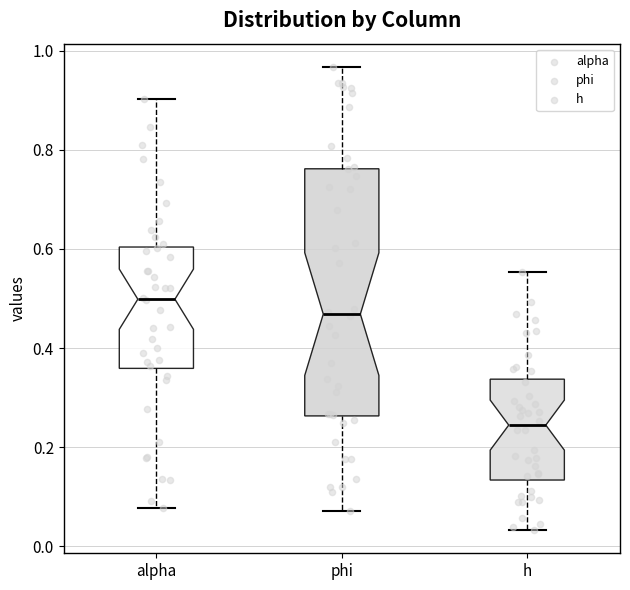

Where is the lower edge of the box for h on the y-axis? The values are not printed on the chart, so give them approximately, as read against the axis.

0.14